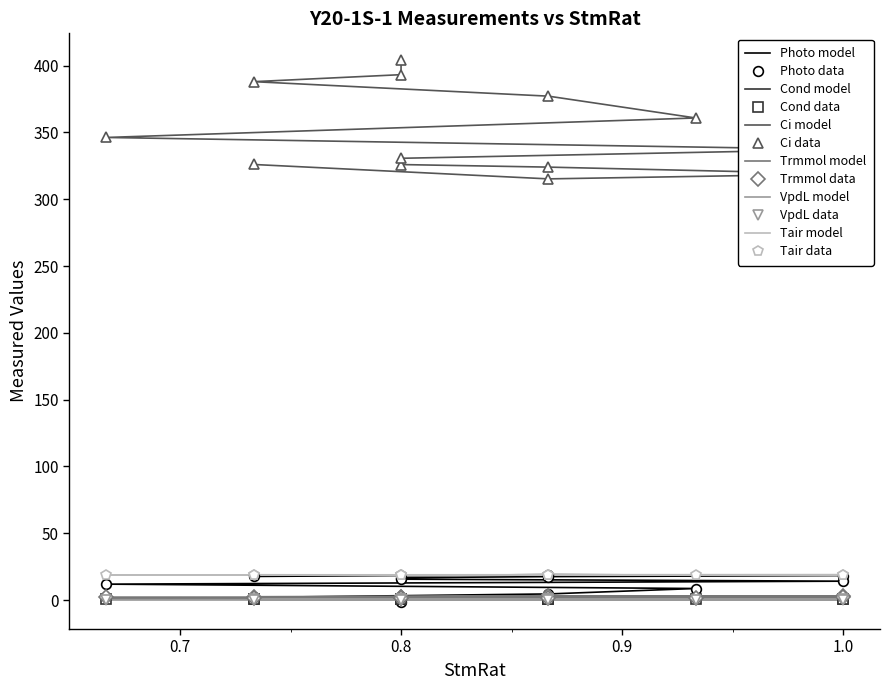

True or false: Ci and Photo intersect in this chart.

False